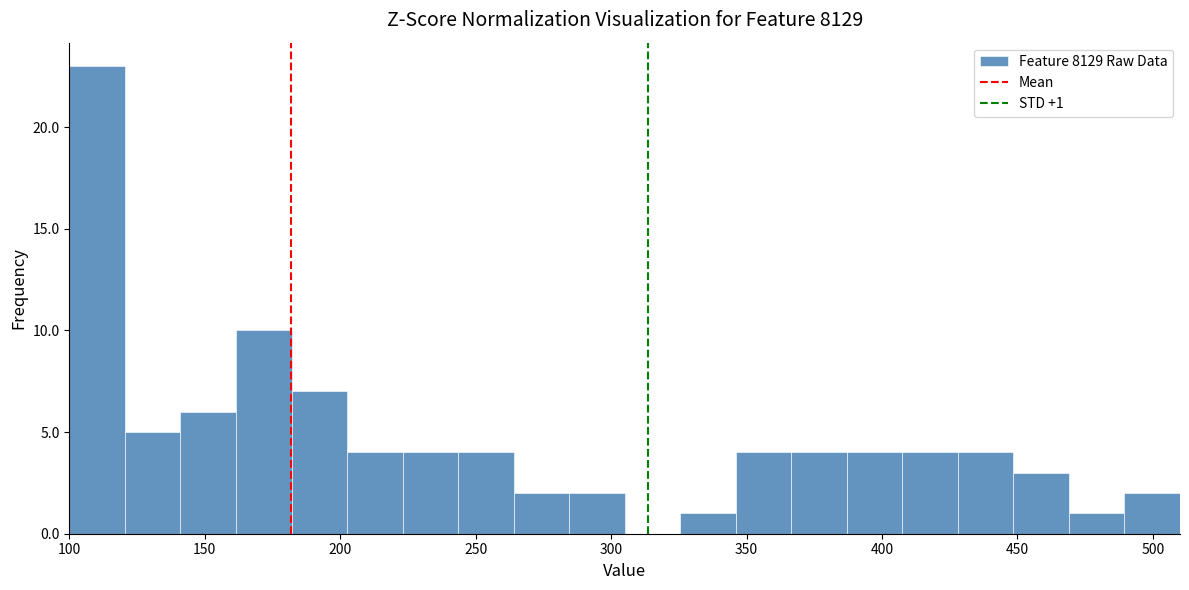

Which range on the x-axis has the tallest bar?

100.0 to 120.5